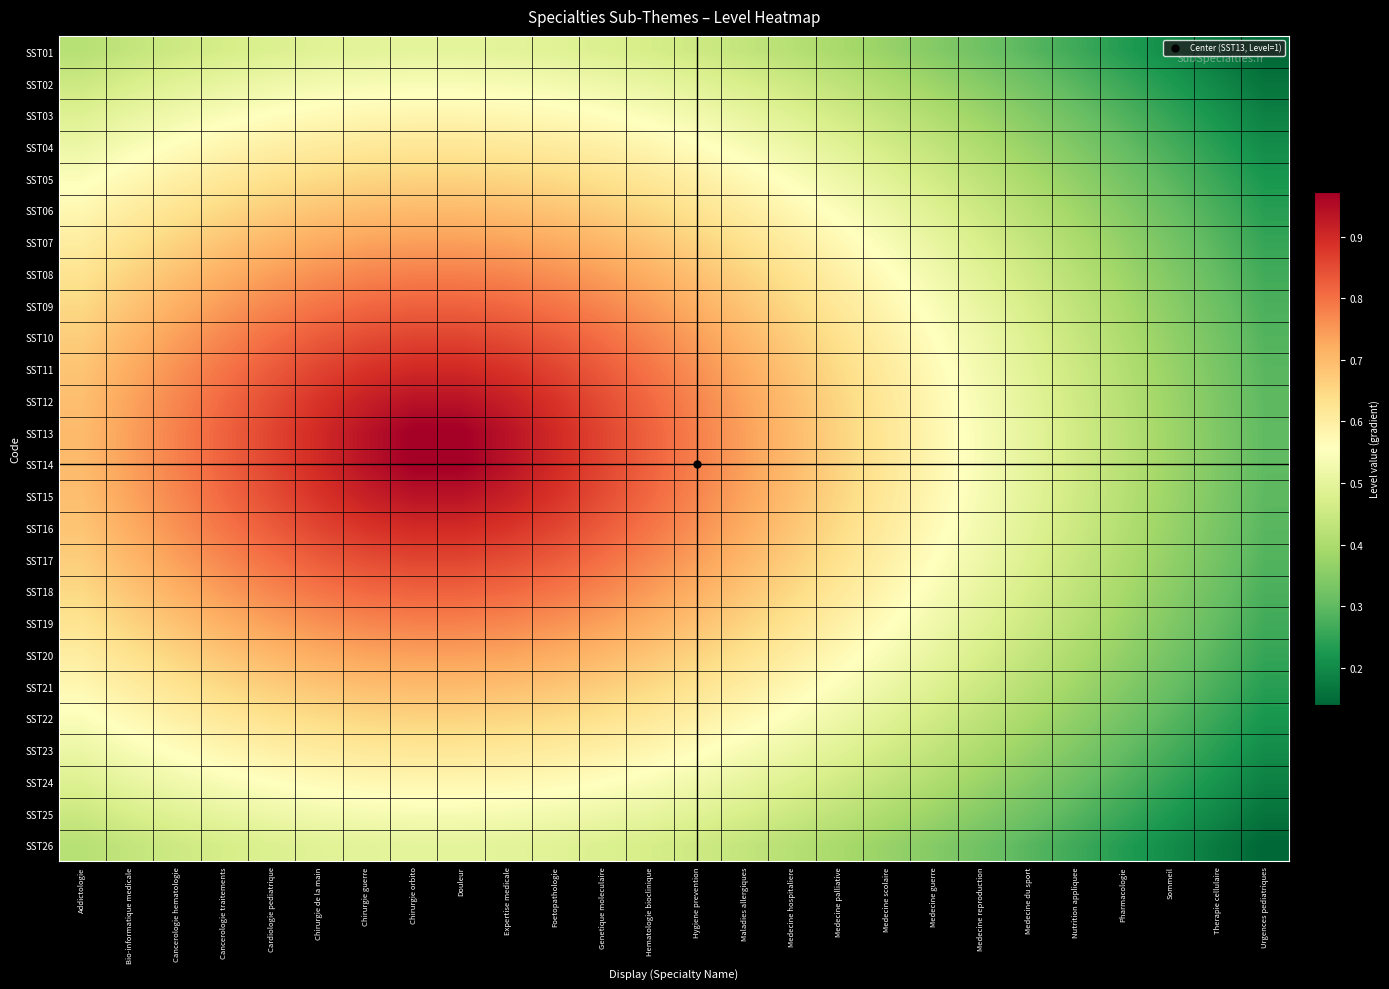

At which category is the sum across all series the highest?

Chirurgie orbito